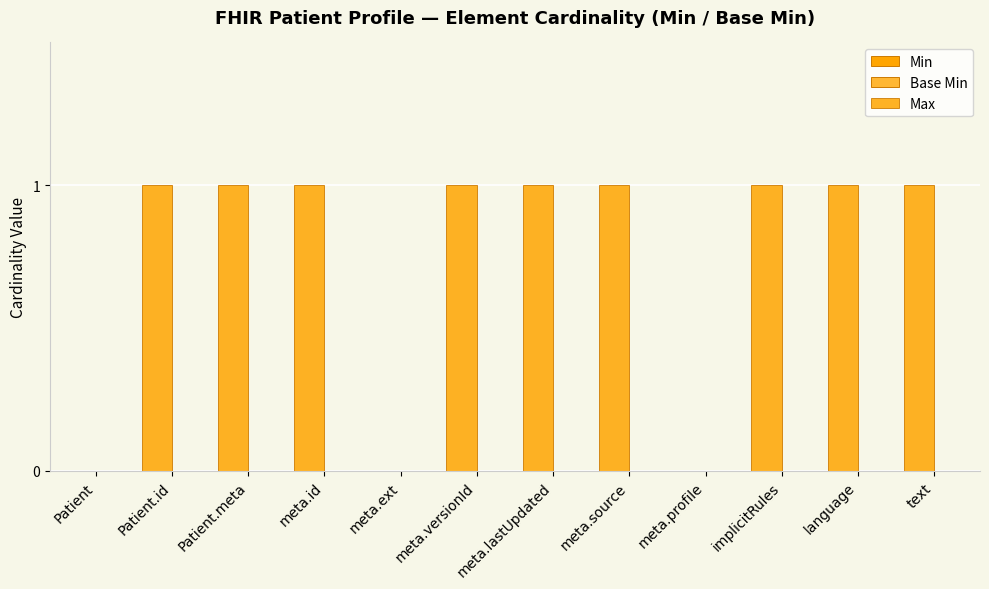

Reading left to right, what are all the values shown in this chart?

Min: 0	0	0	0	0	0	0	0	0	0	0	0
Base Min: 0	0	0	0	0	0	0	0	0	0	0	0
Max: 0	1	1	1	0	1	1	1	0	1	1	1